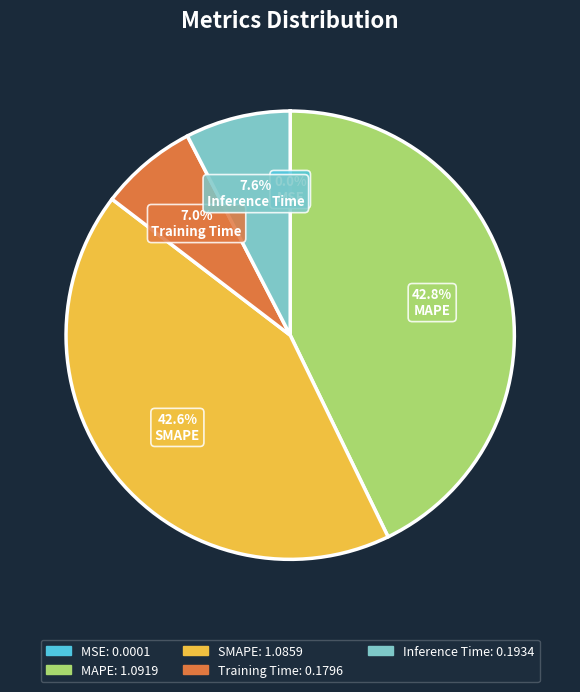

To the nearest percent, what is the difference between the largest and smallest slice percentages?

43%